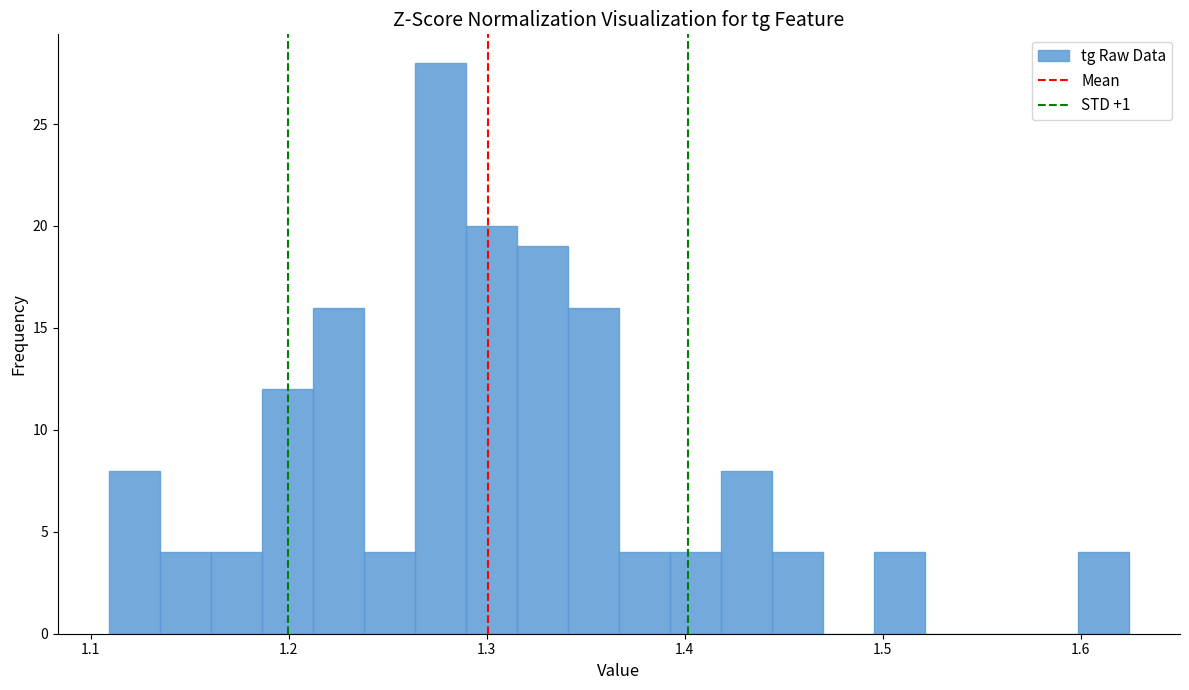

Read against the x-axis, roughly where is the centre of the tallest bar?

1.28